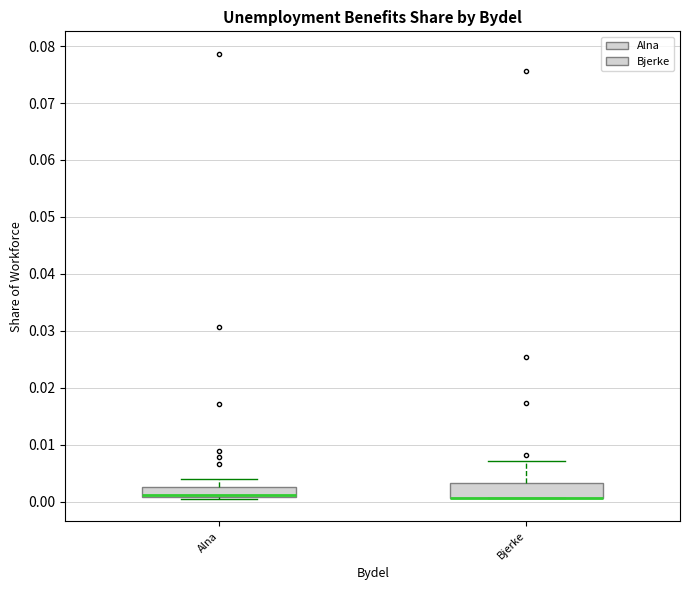

Reading left to right, transcribe this box plot: for each box, give where its median line is, the range the box spans, and where its two whiskers end, as read against the y-axis. The values are not printed on the chart, so give them approximately, as read against the axis.

Alna: median 0.001 (drawn on the box's lower edge), box 0.001 to 0.003, whiskers 0.000 to 0.004
Bjerke: median 0.001 (drawn on the box's lower edge), box 0.001 to 0.003, whiskers 0.001 to 0.007